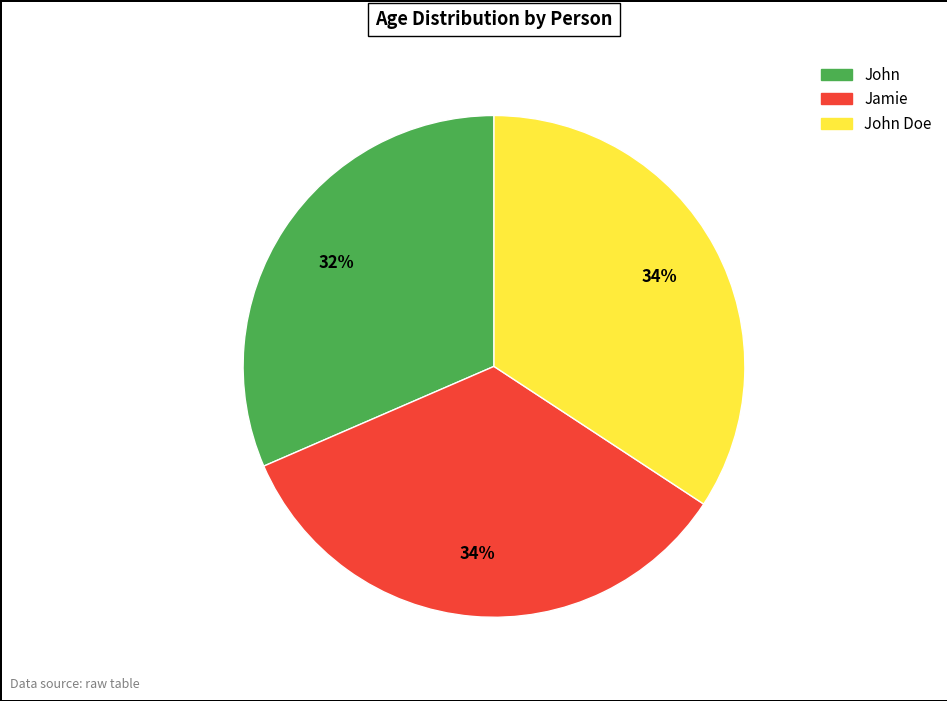

To the nearest percent, what is the average slice percentage?

33%